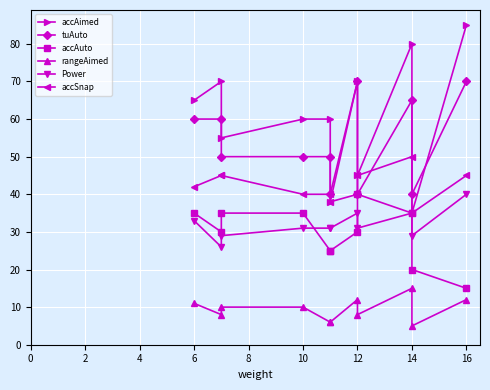

At how many categories does at least one series exceed 64?

5